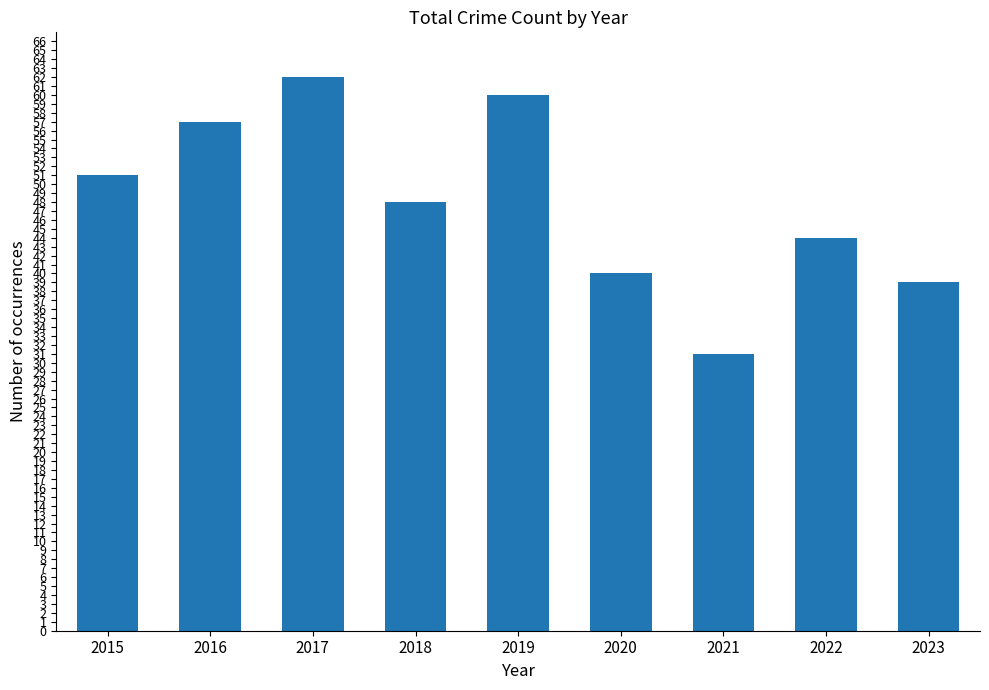

List the labels in order of value, smallest first.

2021, 2023, 2020, 2022, 2018, 2015, 2016, 2019, 2017